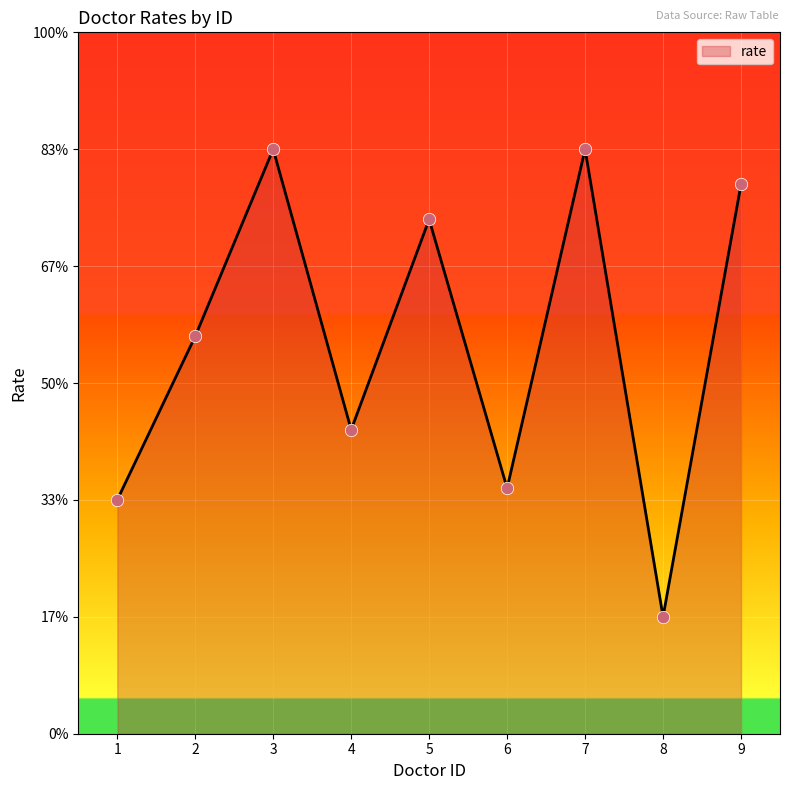

What is the ratio of the value at 9 to the value at 7?

0.9